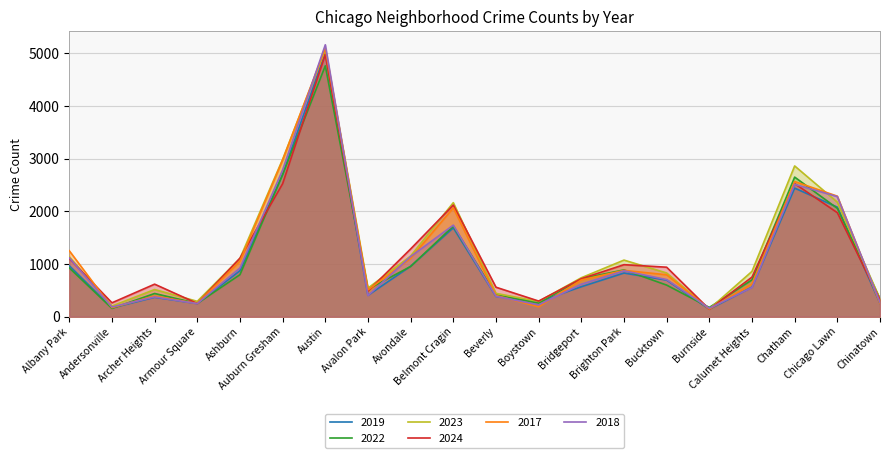

What value does the 2019 series have at Beverly, to the nearest 50?

400